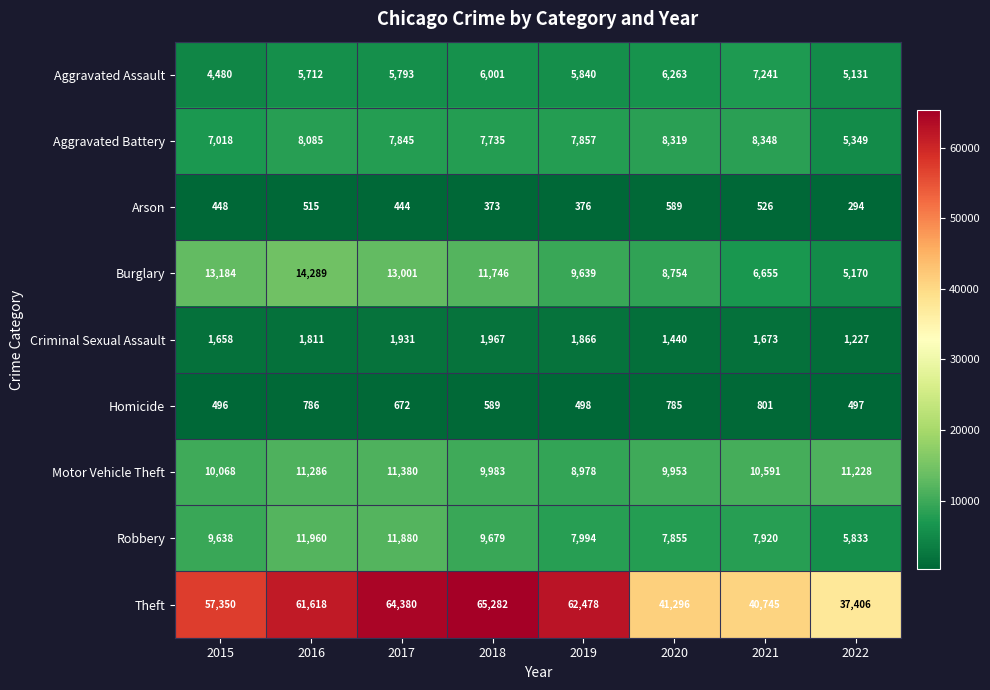

How many categories are shown in the chart?

8